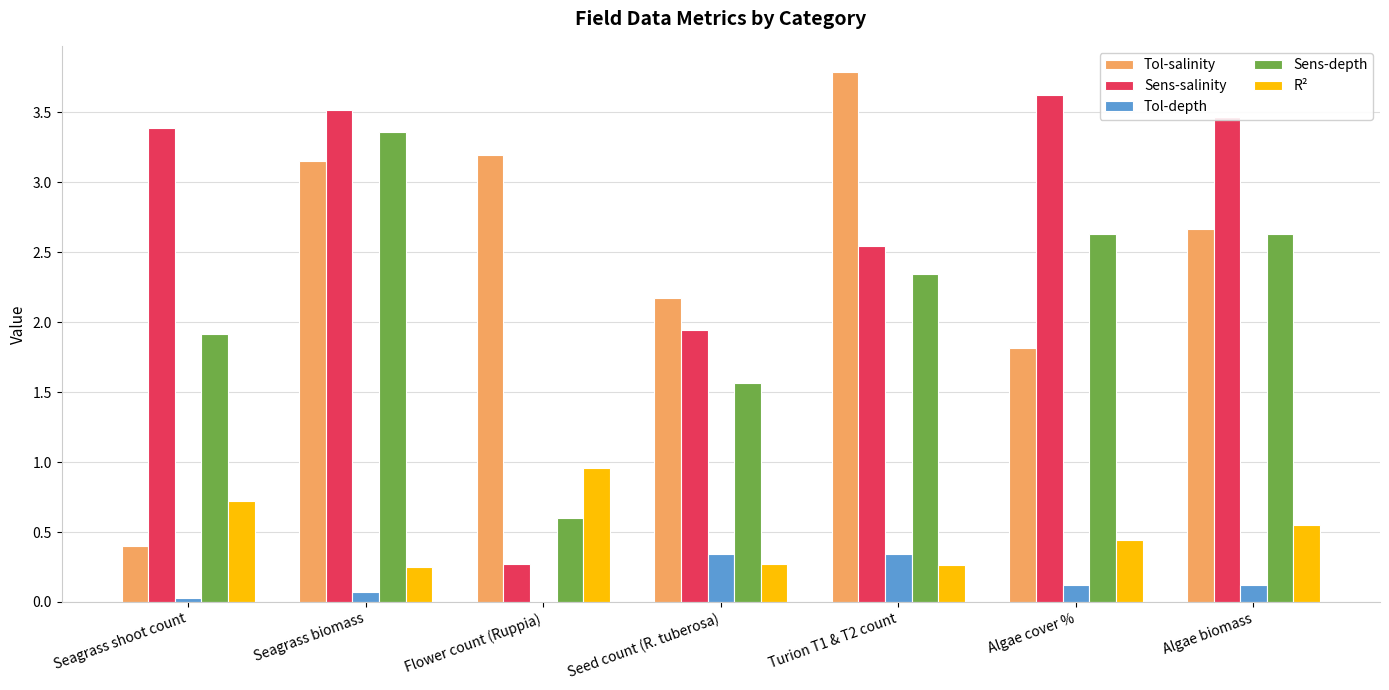

The value of Sens-salinity at Seagrass biomass is 5.6. True or false?

False